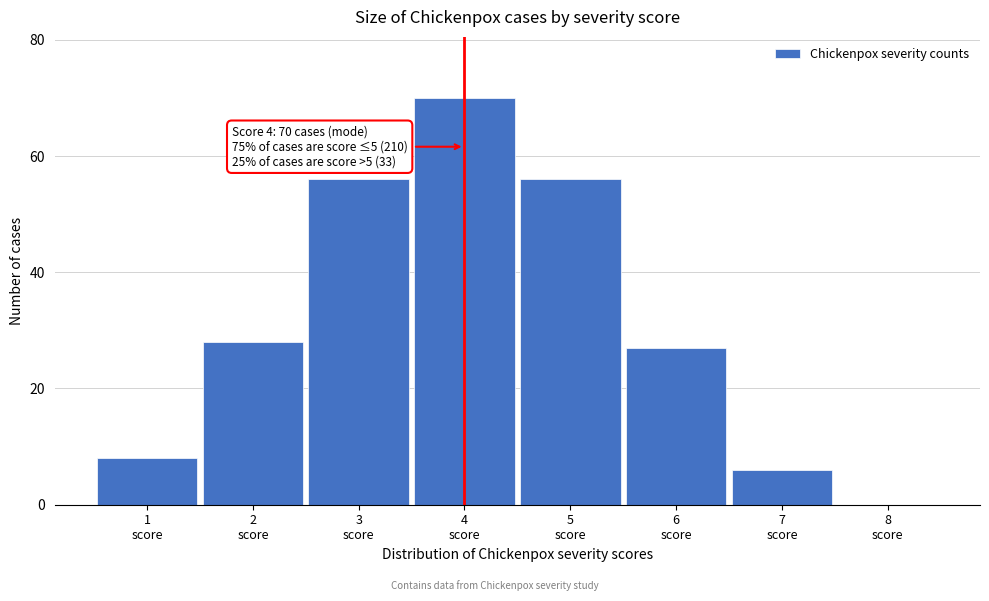

What is the sum of all values?

251